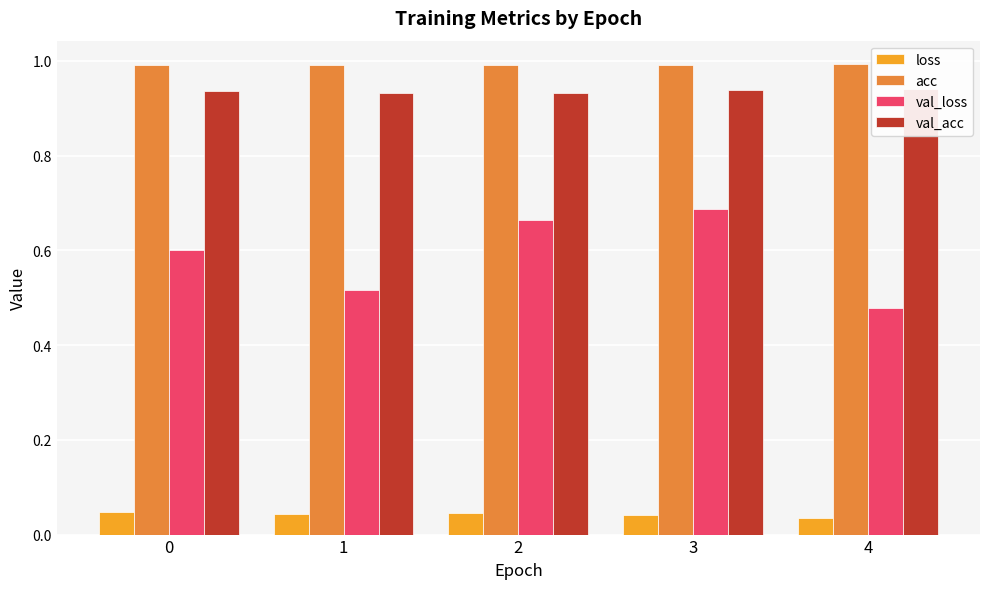

At which label is loss closest to 0?

4